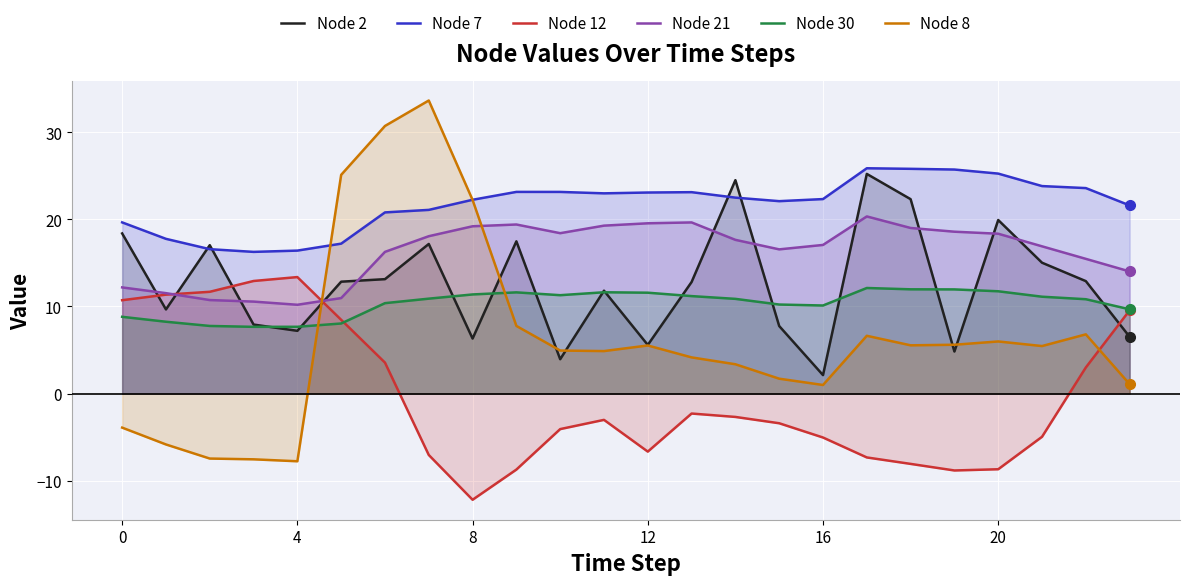

True or false: Node 7 and Node 30 cross at least once.

False